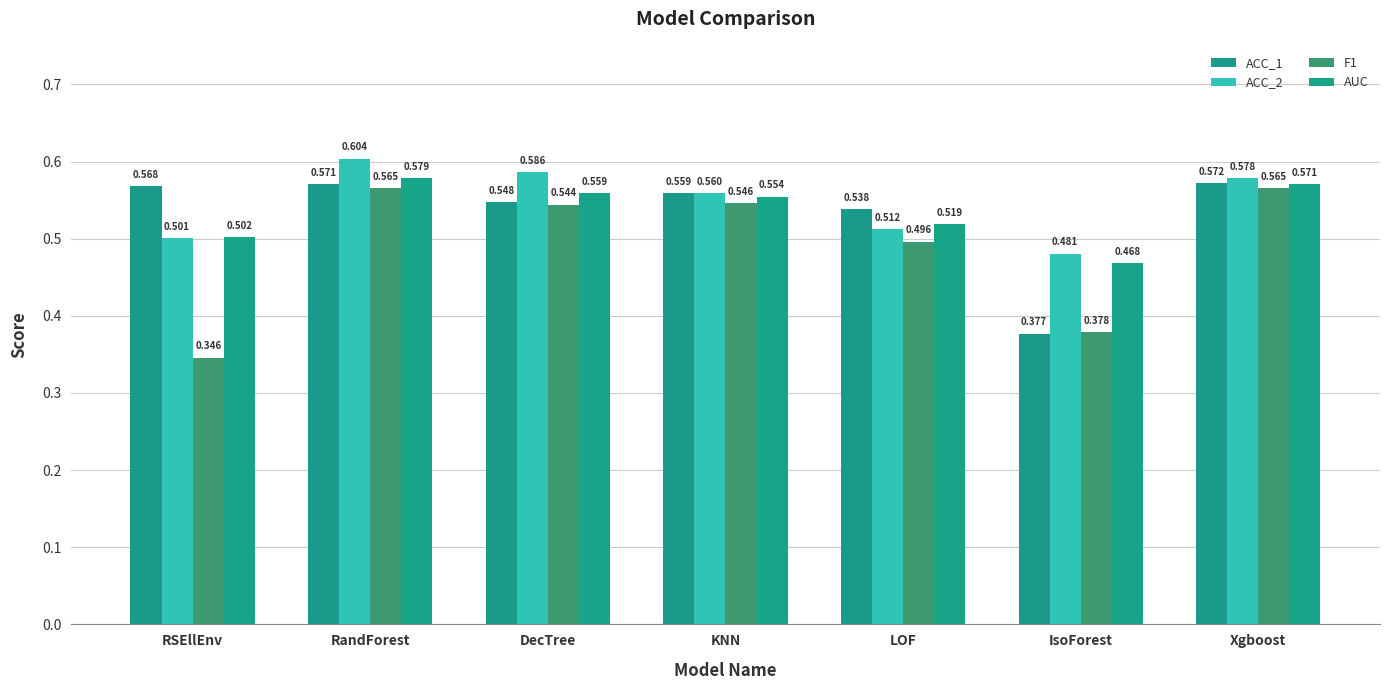

What are all the series names shown in the legend?

ACC_1, ACC_2, F1, AUC